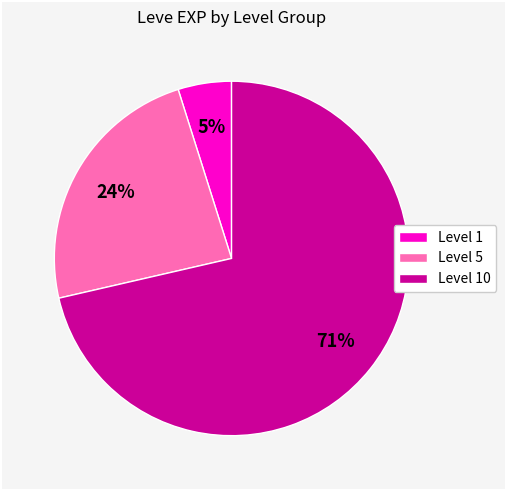

Between Level 10 and Level 5, which is larger?

Level 10